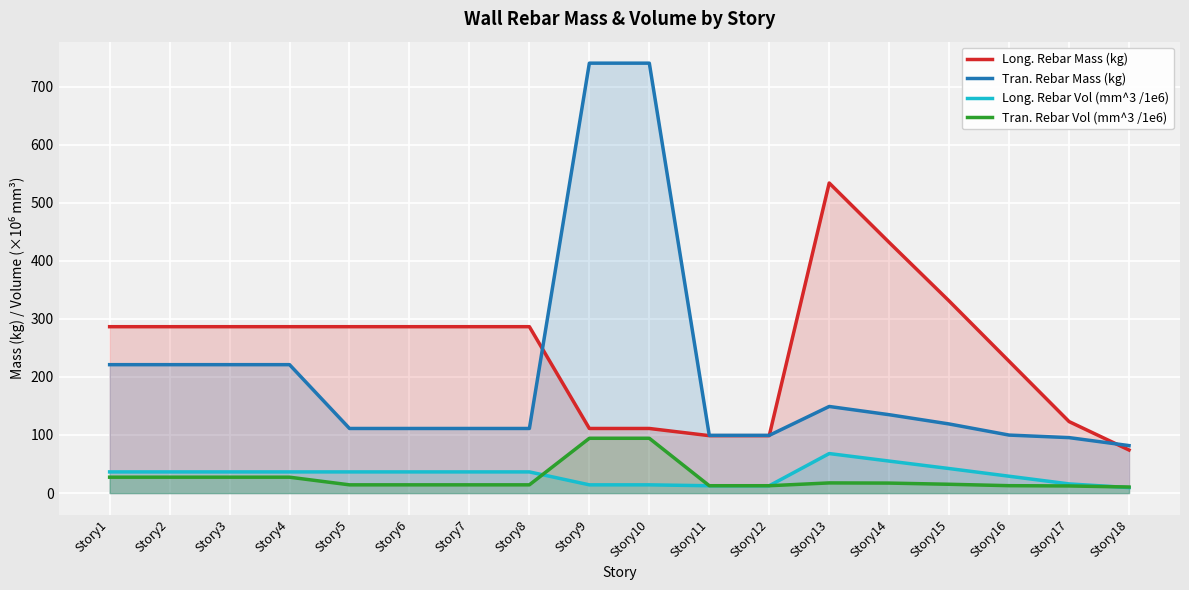

What is the total value across all series at Story13?

768.5